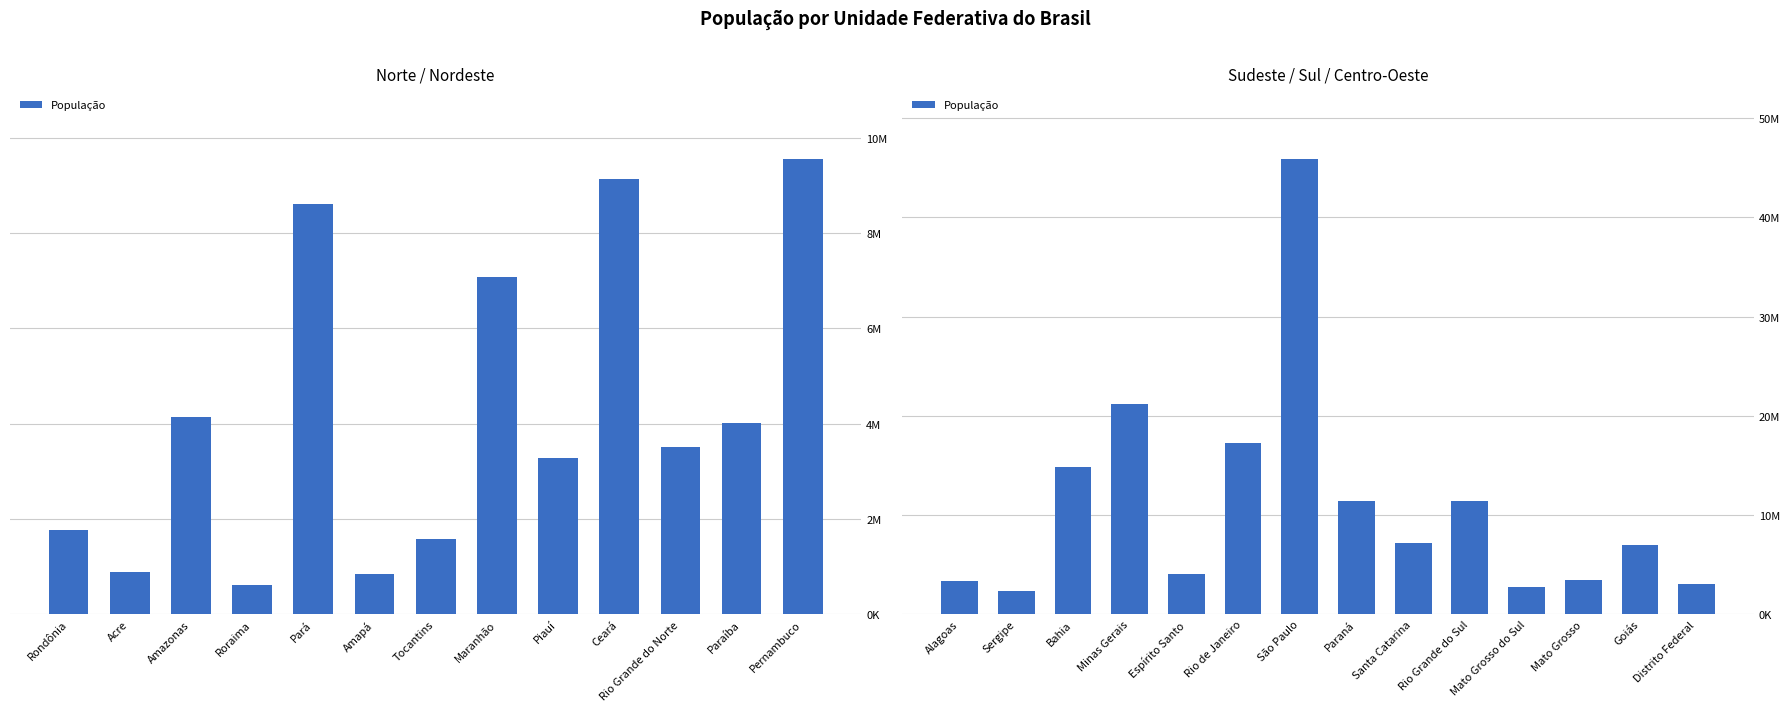

True or false: the data shows 3015268 at Distrito Federal.

True